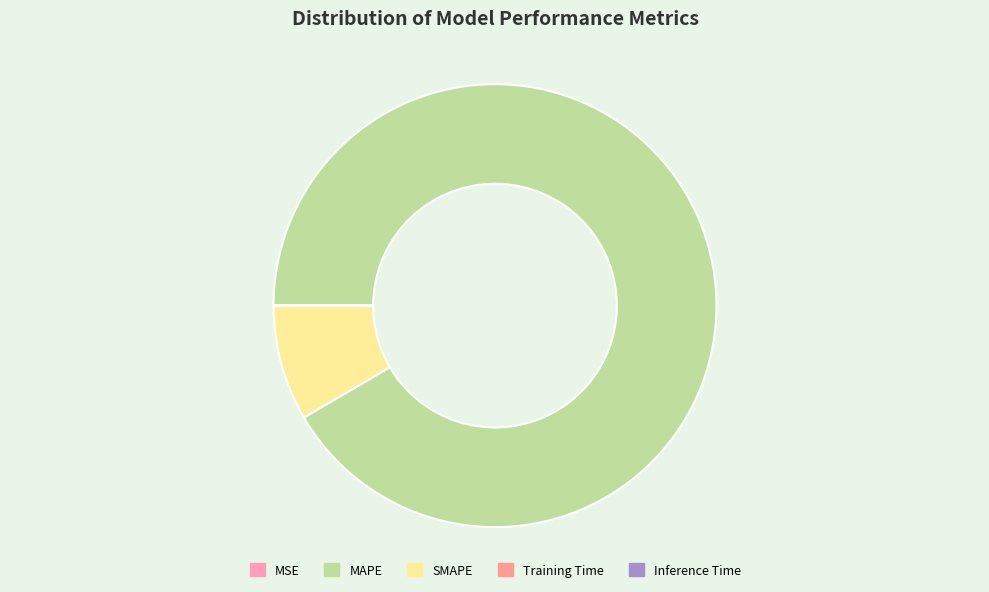

Which slice is the largest?

MAPE